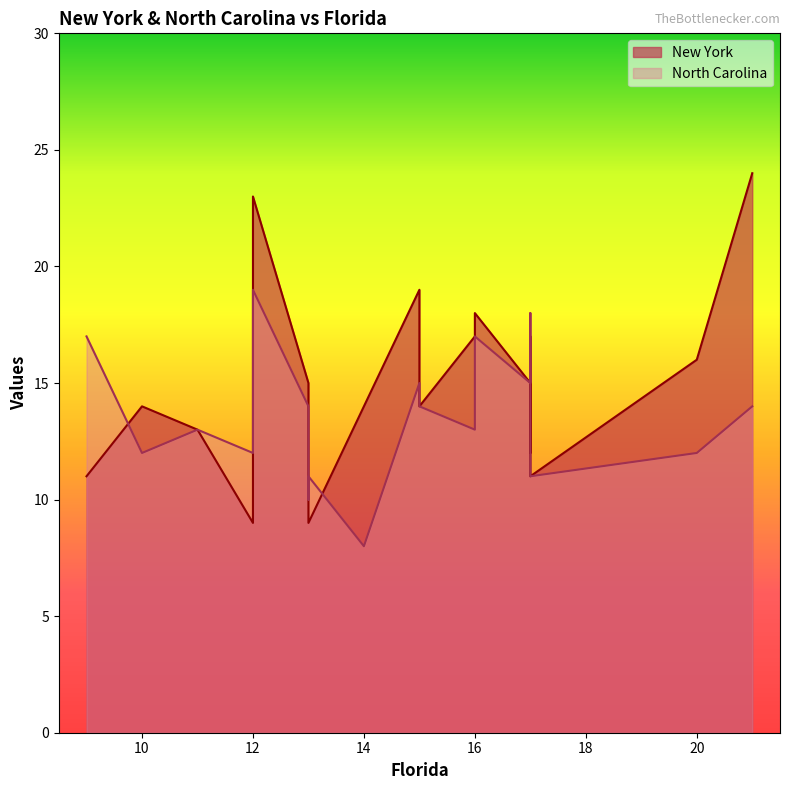

What is the label of the 8th point from the right?

12